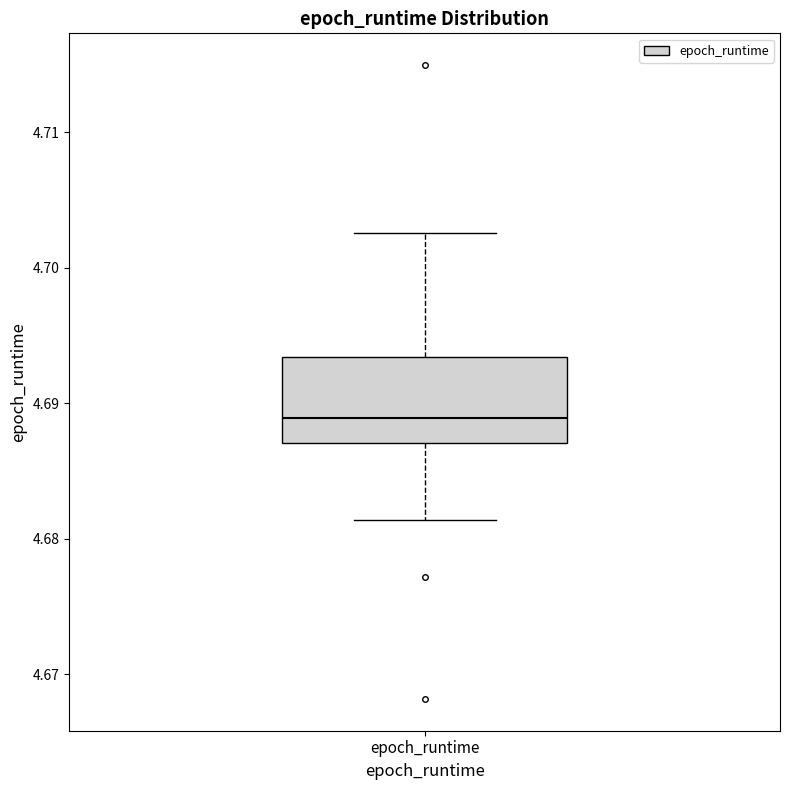

Read this box plot against the y-axis: the position of the median line, the range covered by the box, and the ends of both whiskers. The values are not printed on the chart, so give them approximately, as read against the axis.

median 4.689, box 4.687 to 4.693, whiskers 4.681 to 4.703